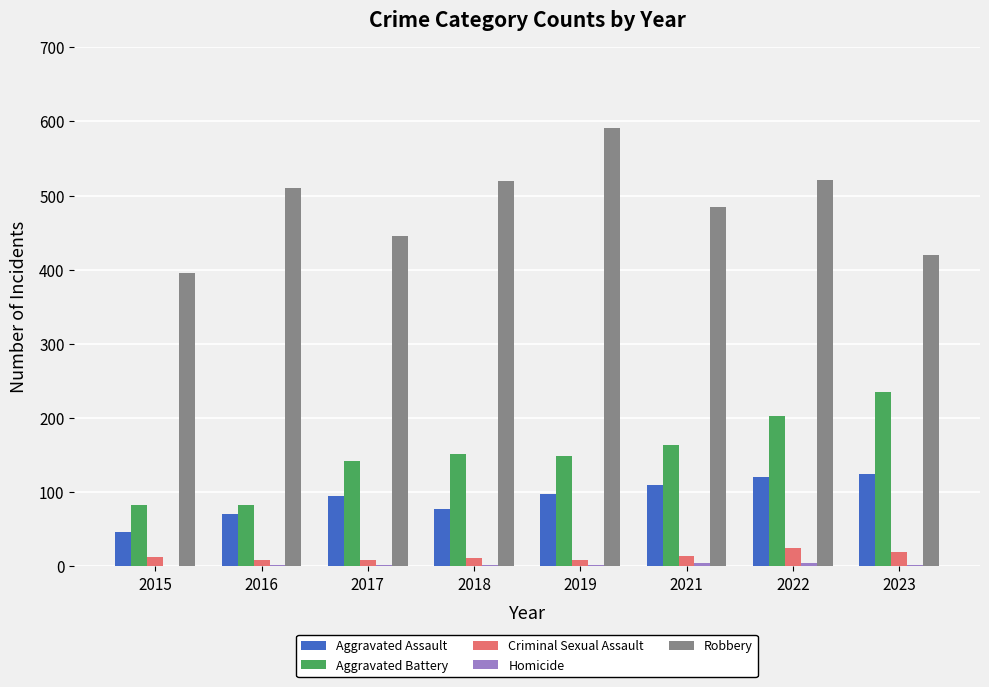

Which series has the largest total across all categories?

Robbery